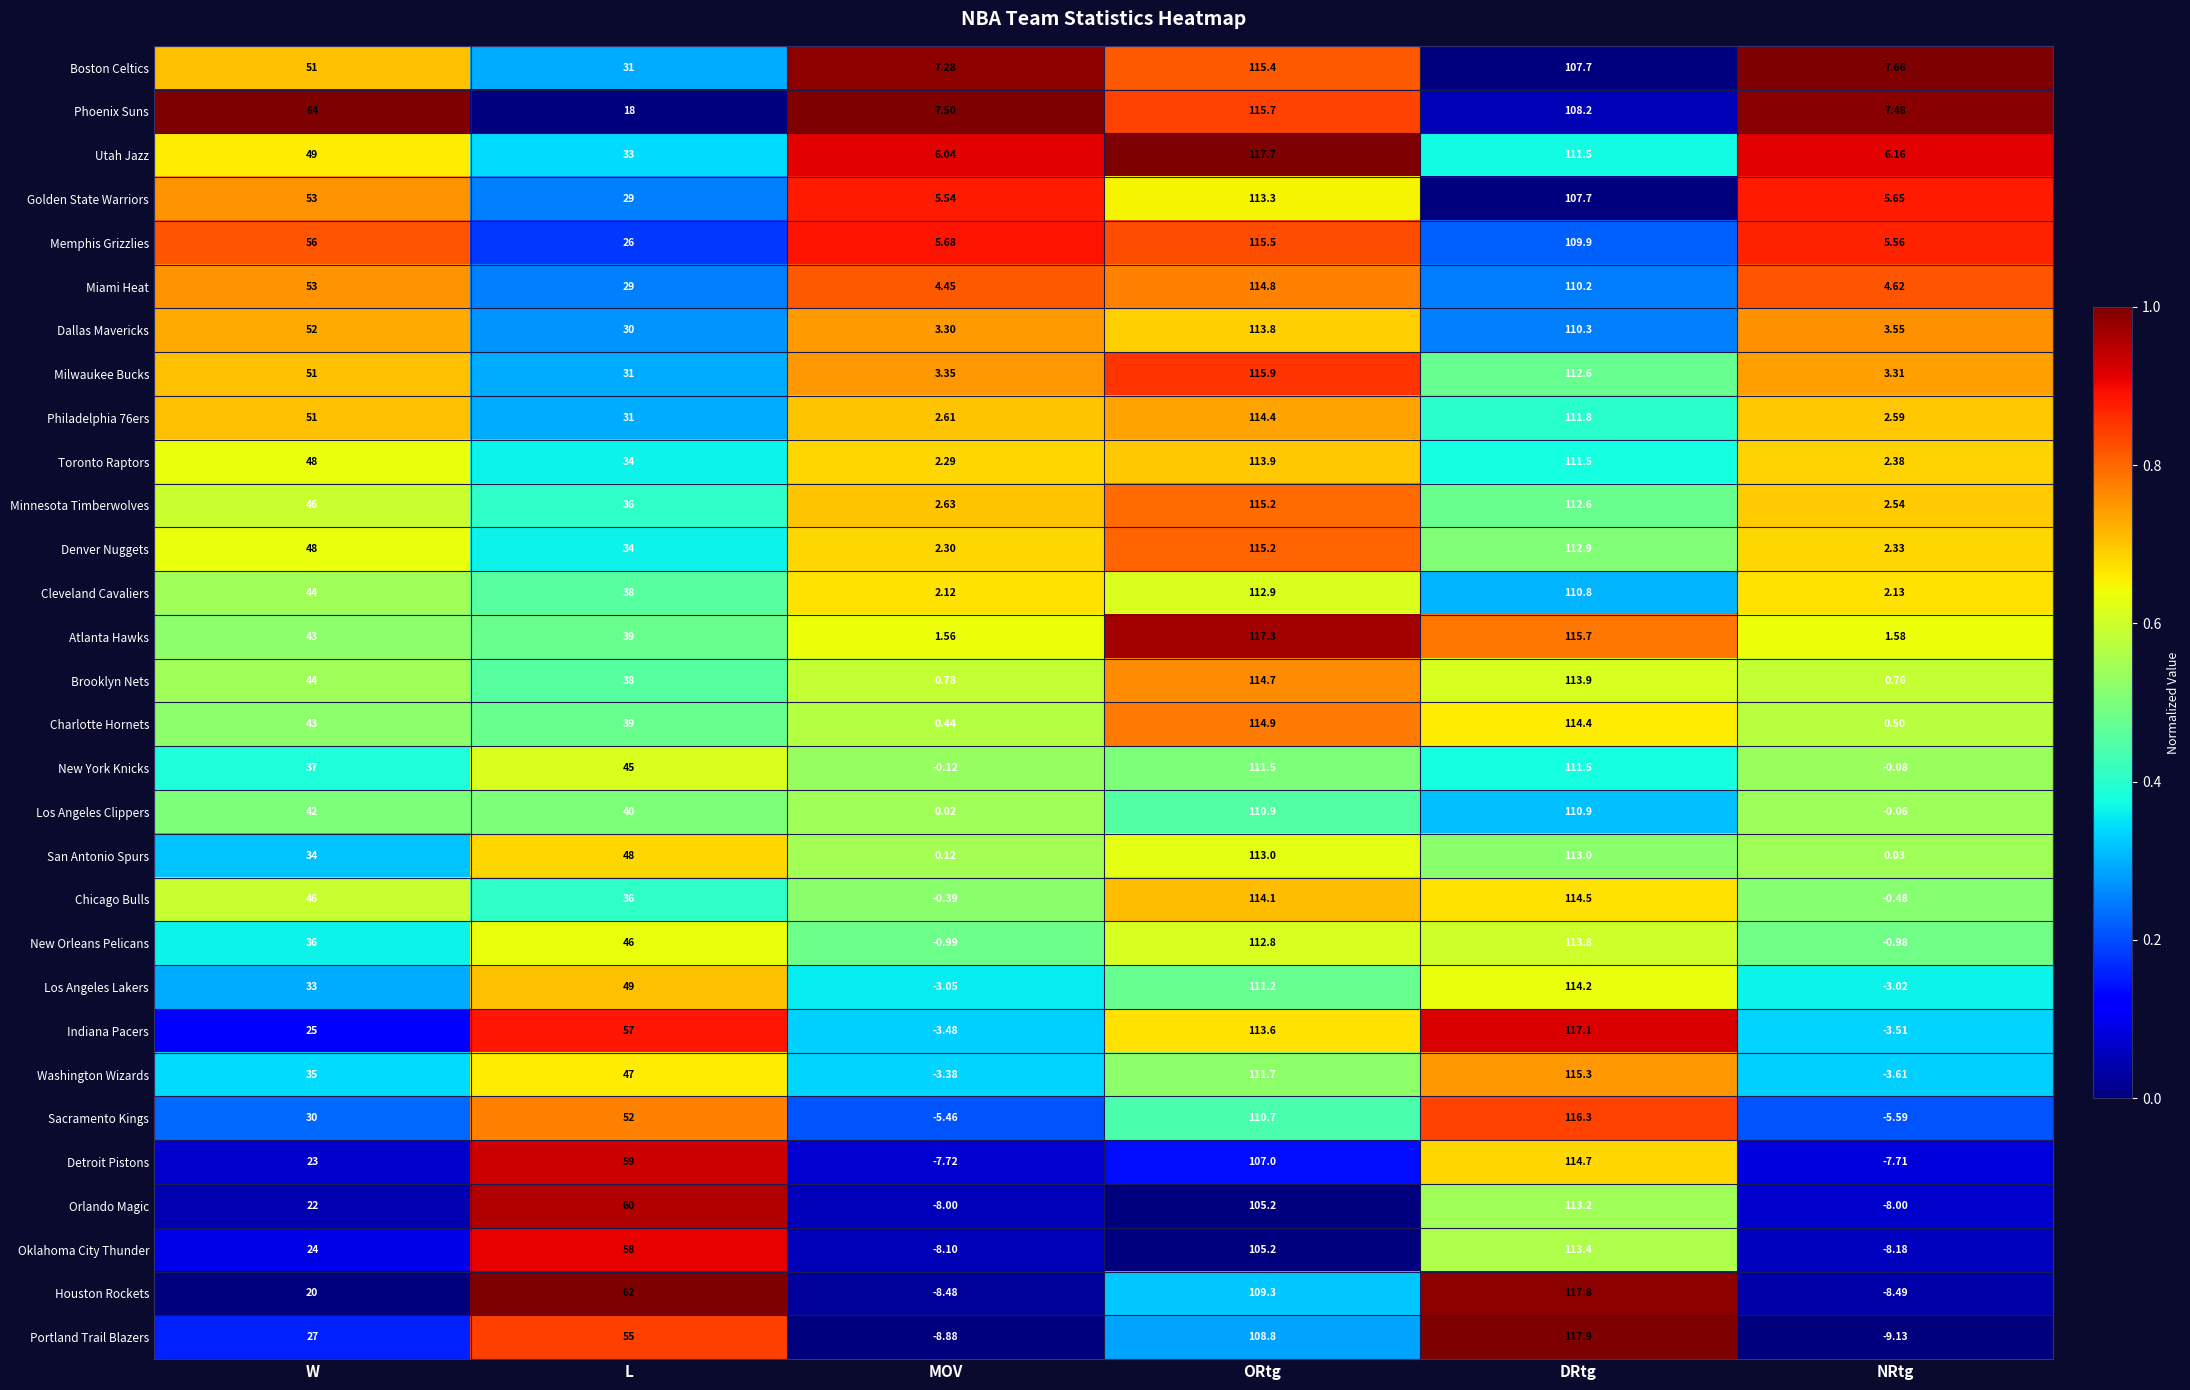

Between L and NRtg, which series saw the biggest shift?

Houston Rockets